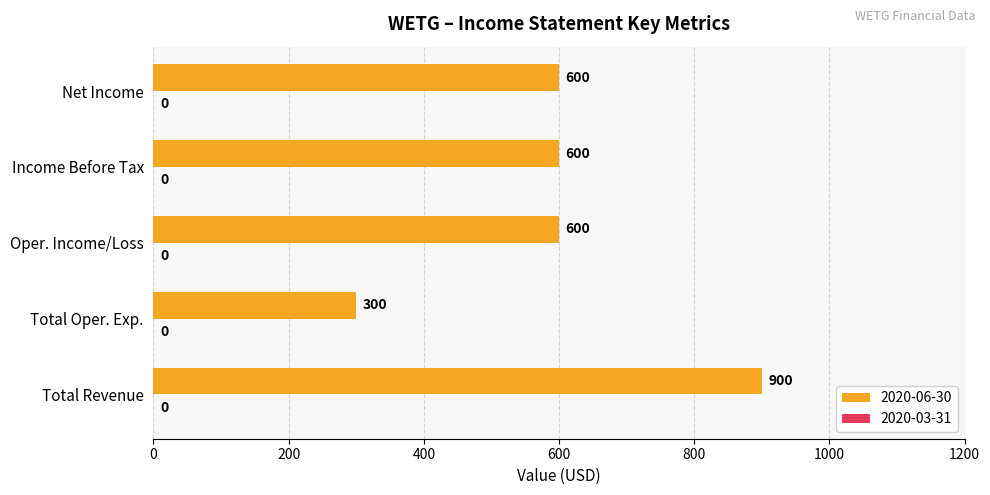

How many bars are there in total?

5